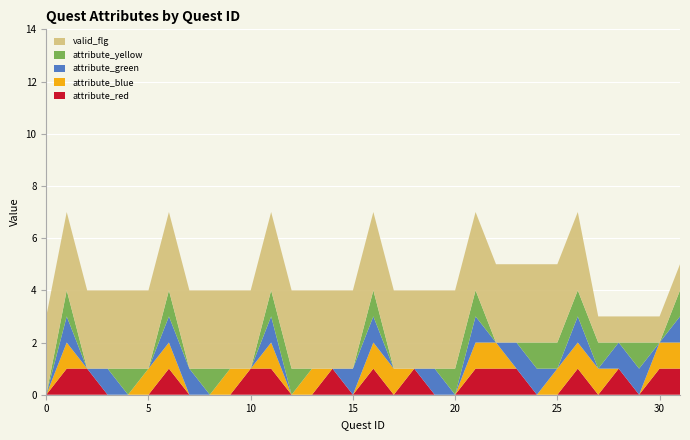

Reading right to left, extract all data points from this chart.

attribute_red: 1	1	0	1	0	1	0	0	1	1	1	0	0	1	0	1	0	1	0	0	1	1	0	0	0	1	0	0	0	1	1	0
attribute_blue: 1	1	0	0	1	1	1	0	0	1	1	0	0	0	1	1	0	0	1	0	1	0	1	0	0	1	1	0	0	0	1	0
attribute_green: 1	0	1	1	0	1	0	1	1	0	1	0	1	0	0	1	1	0	0	0	1	0	0	0	1	1	0	0	1	0	1	0
attribute_yellow: 1	0	1	0	1	1	1	1	0	0	1	1	0	0	0	1	0	0	0	1	1	0	0	1	0	1	0	1	0	0	1	0
valid_flg: 1	1	1	1	1	3	3	3	3	3	3	3	3	3	3	3	3	3	3	3	3	3	3	3	3	3	3	3	3	3	3	3